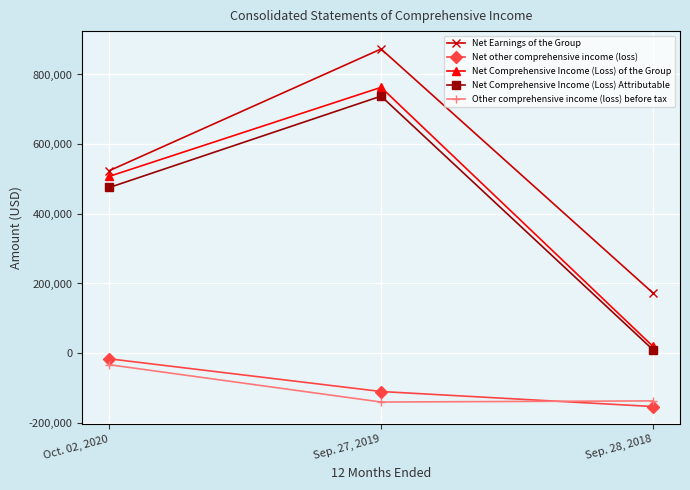

What is the label of the 3rd point from the left?

Sep. 28, 2018